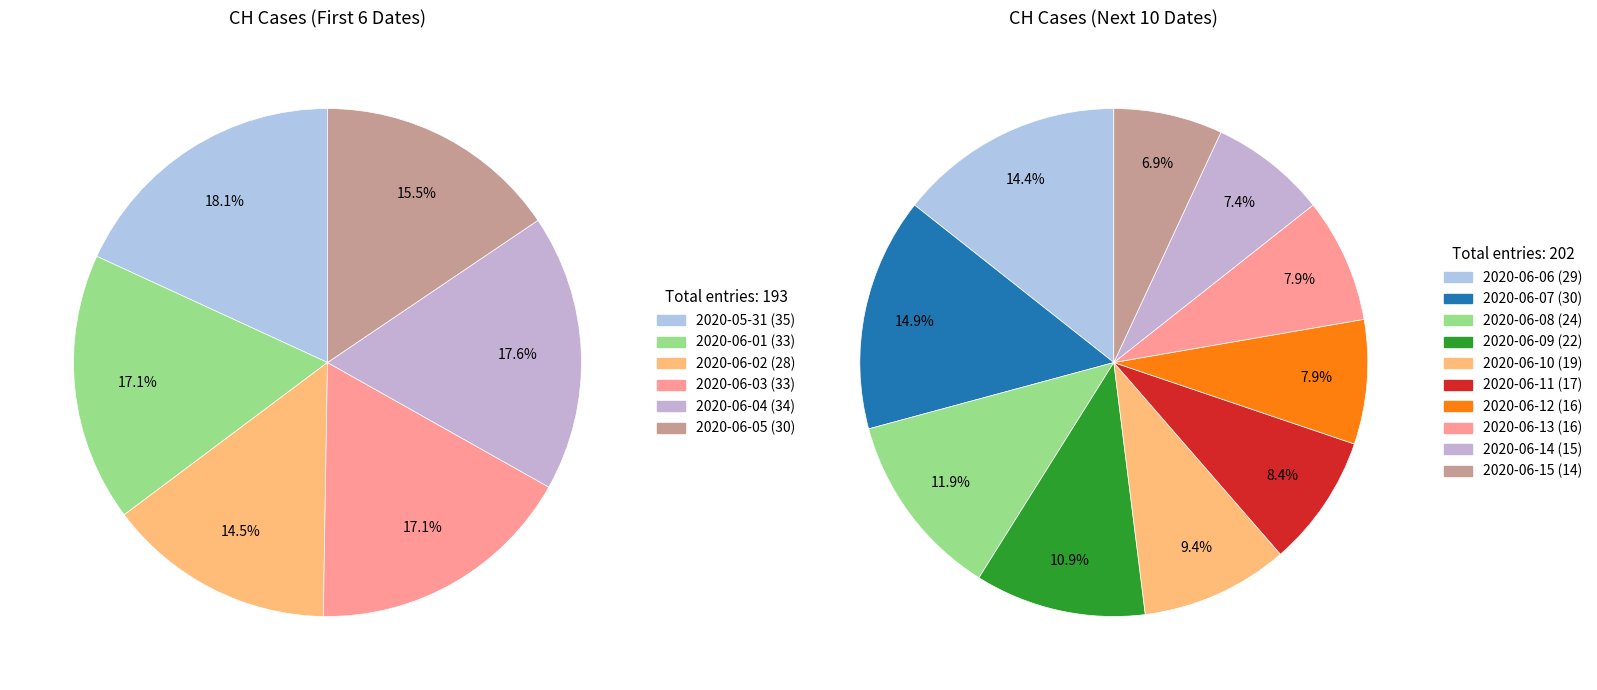

Is the sum of 2020-06-02 and 2020-06-23 greater than half?

No